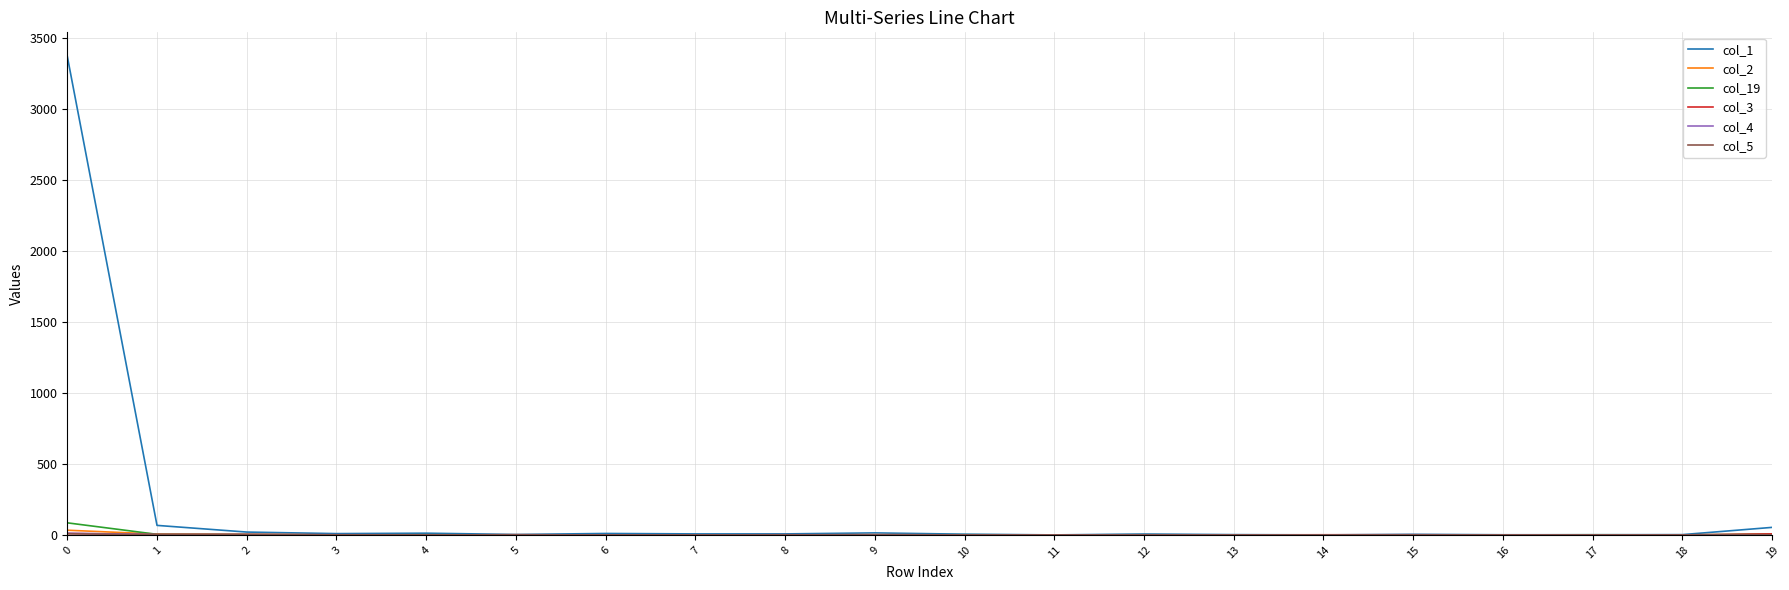

Does the chart display data point markers on the line(s)?

No